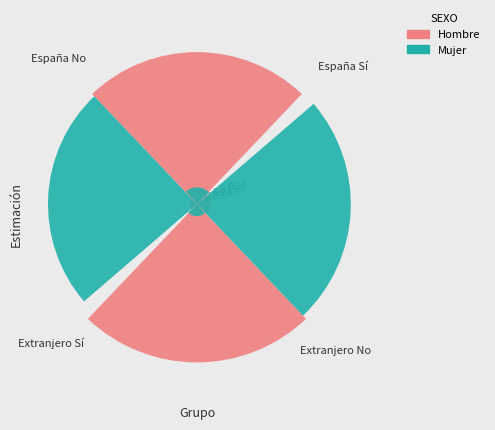

True or false: España Sí accounts for 12% of the total.

False